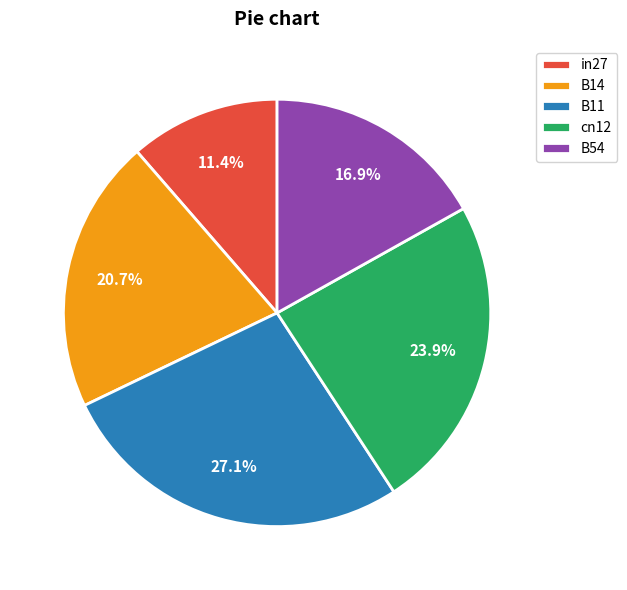

Which category has the smallest portion of the pie?

in27